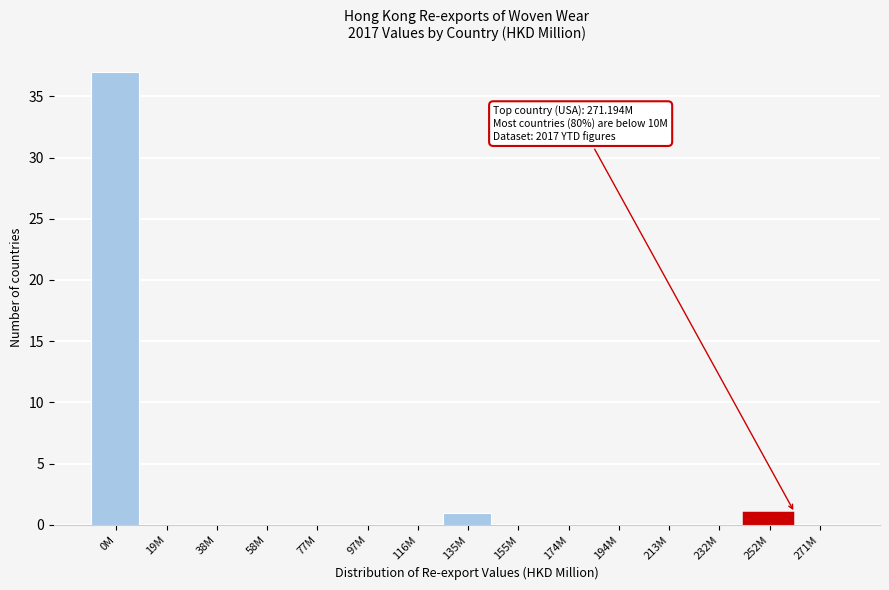

Reading right to left, what are all the values shown in this chart?

271M=0	252M=1	232M=0	213M=0	194M=0	174M=0	155M=0	135M=1	116M=0	97M=0	77M=0	58M=0	38M=0	19M=0	0M=37